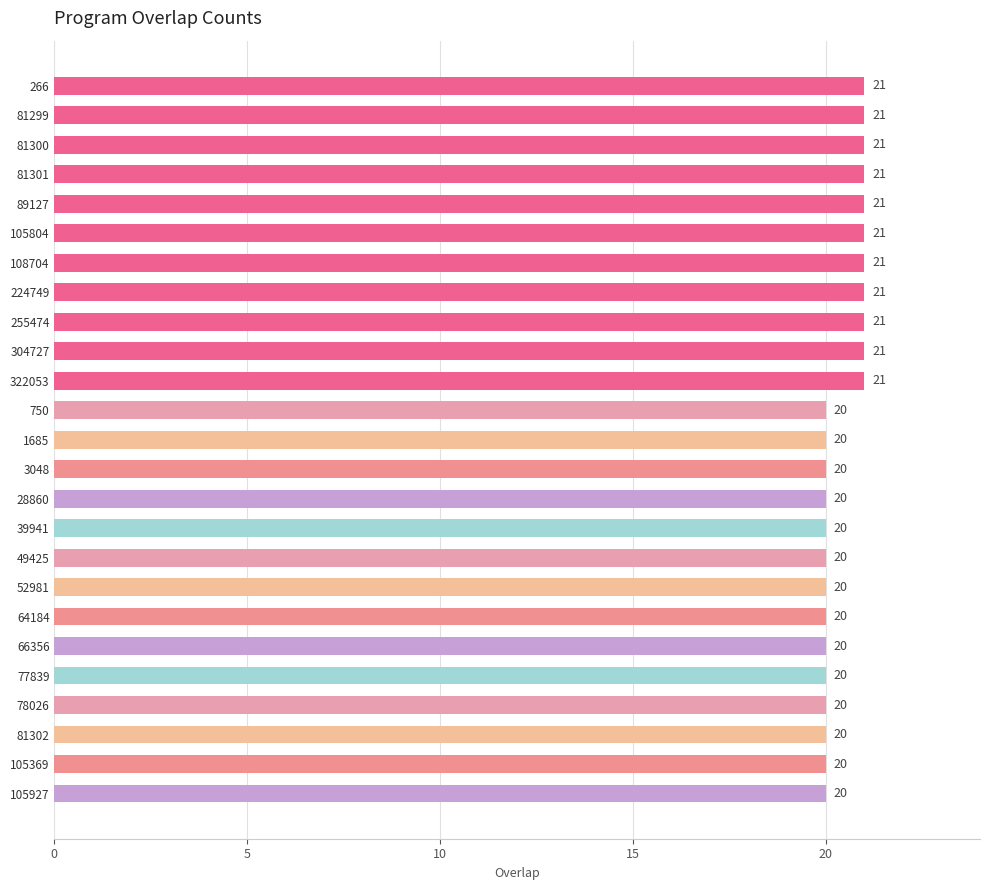

Reading top to bottom, list all the values displayed in this chart.

266=21	81299=21	81300=21	81301=21	89127=21	105804=21	108704=21	224749=21	255474=21	304727=21	322053=21	750=20	1685=20	3048=20	28860=20	39941=20	49425=20	52981=20	64184=20	66356=20	77839=20	78026=20	81302=20	105369=20	105927=20